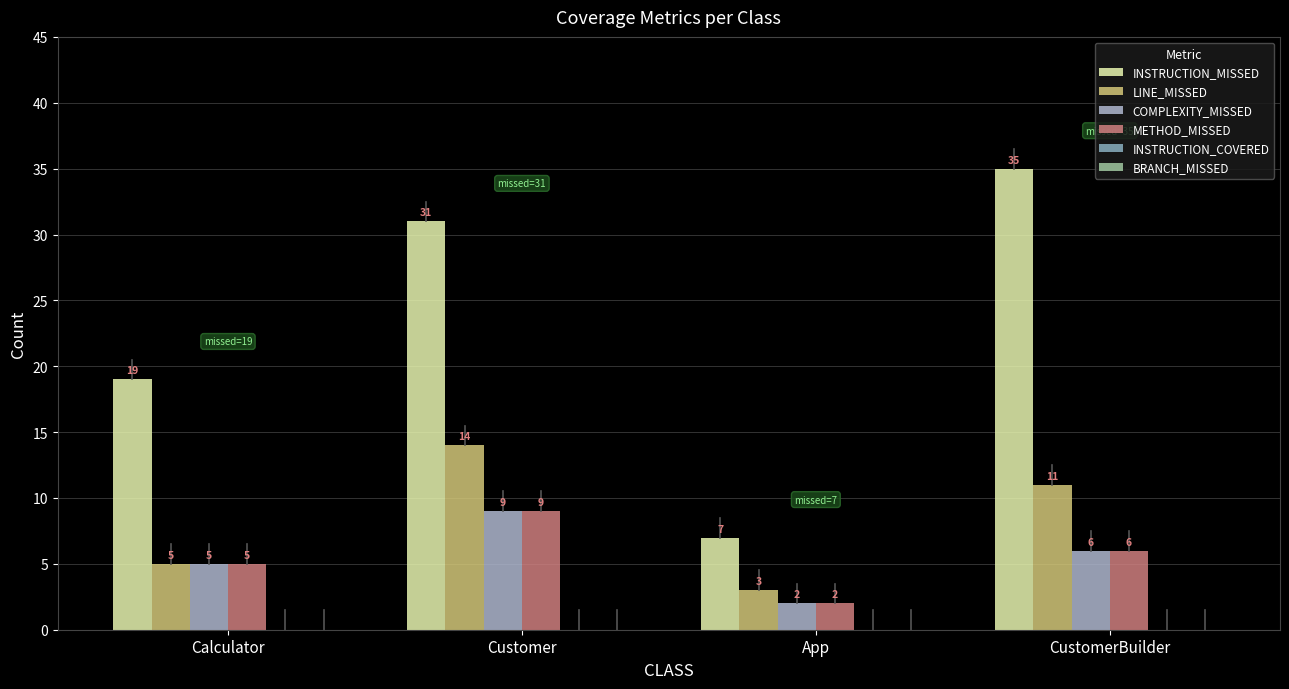

What is the difference between the maximum and minimum values in the COMPLEXITY_MISSED series?

7